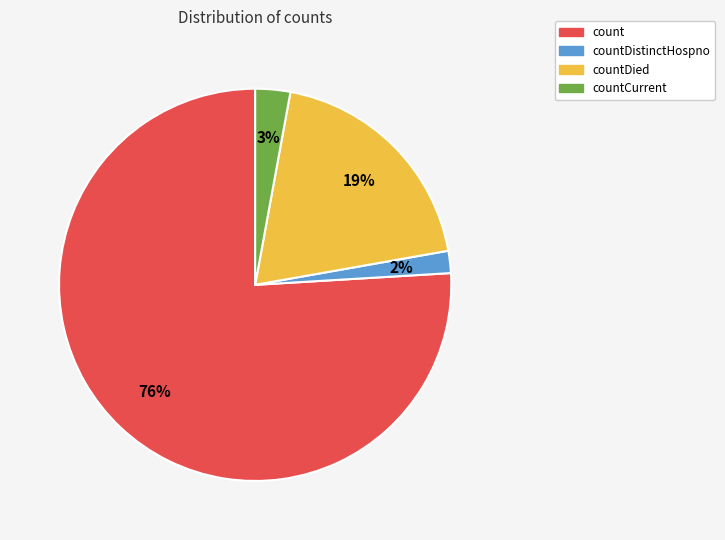

The countDistinctHospno slice represents 12% of the pie. True or false?

False